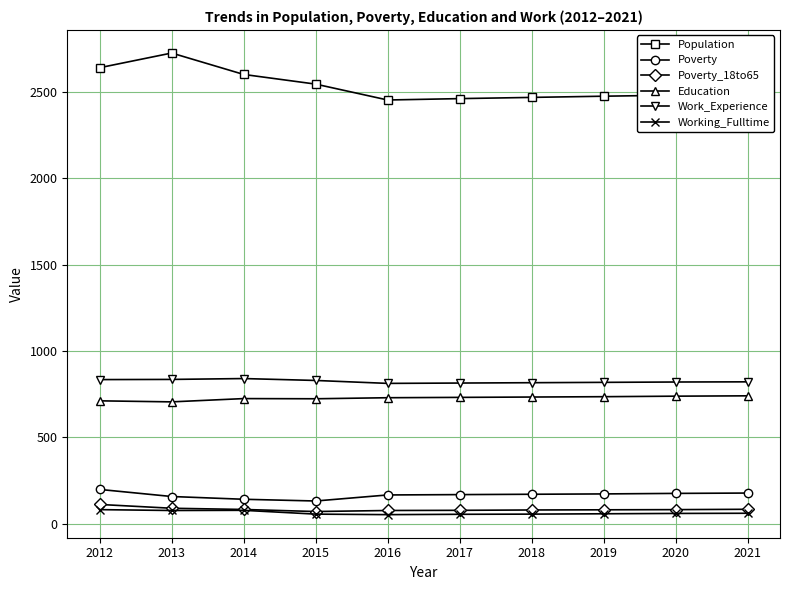

Where is the first local maximum for Population?

2013